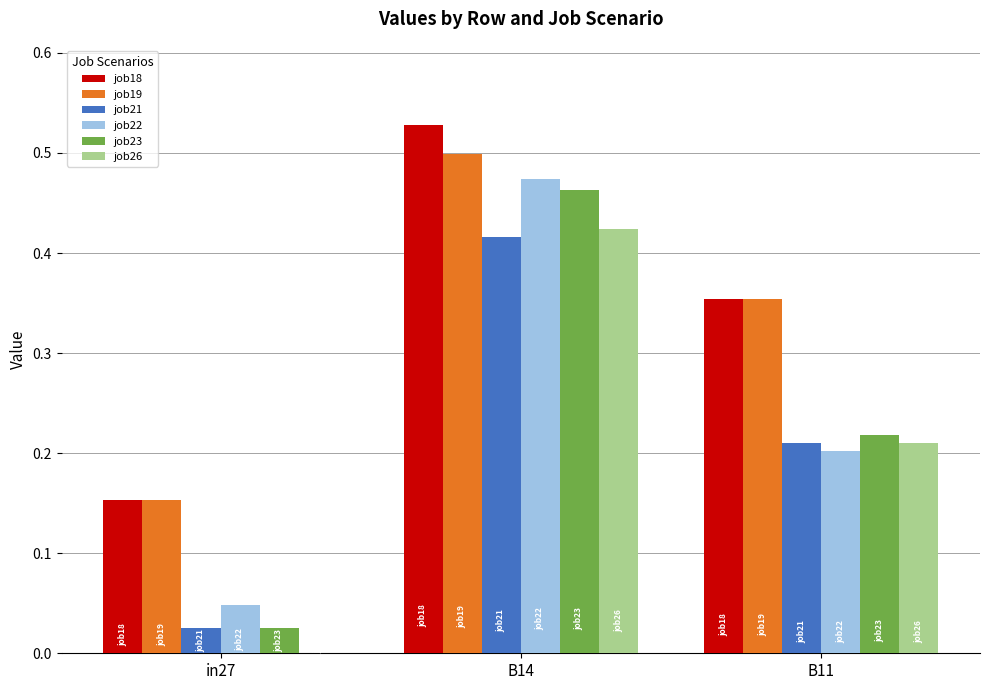

The job26 series shows 0.2 at B11. True or false?

True